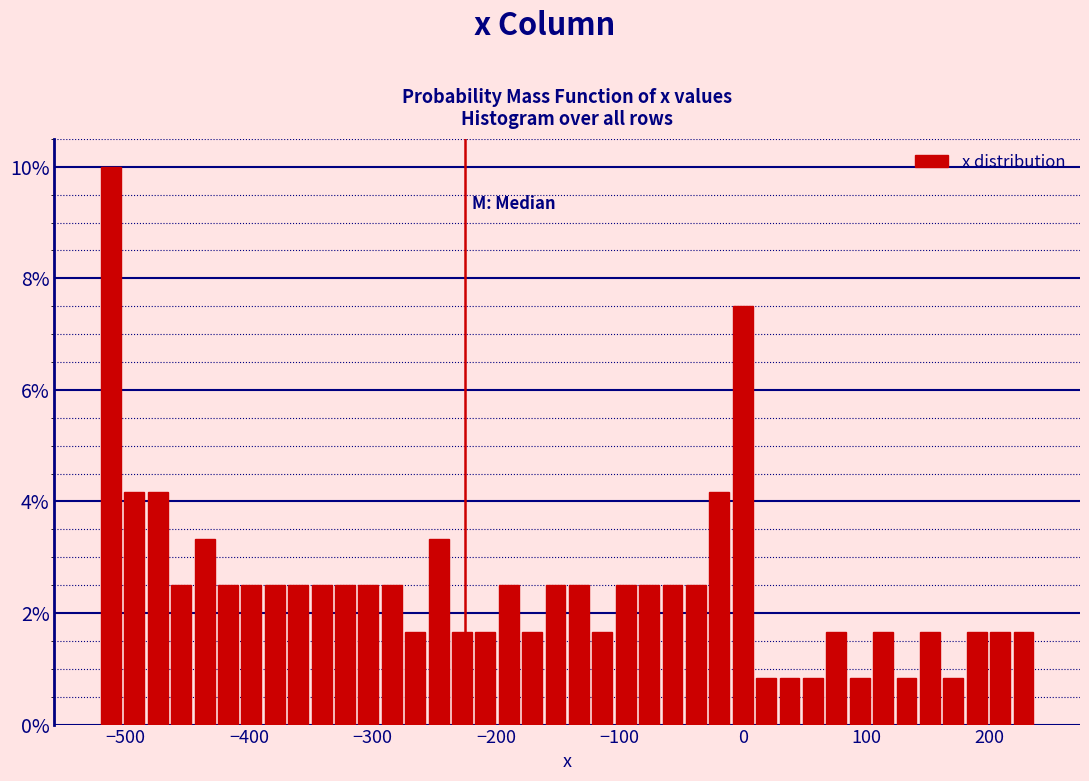

Around what value on the x-axis is the tallest bar? Give the approximate position of its centre, as read against the axis.

-510